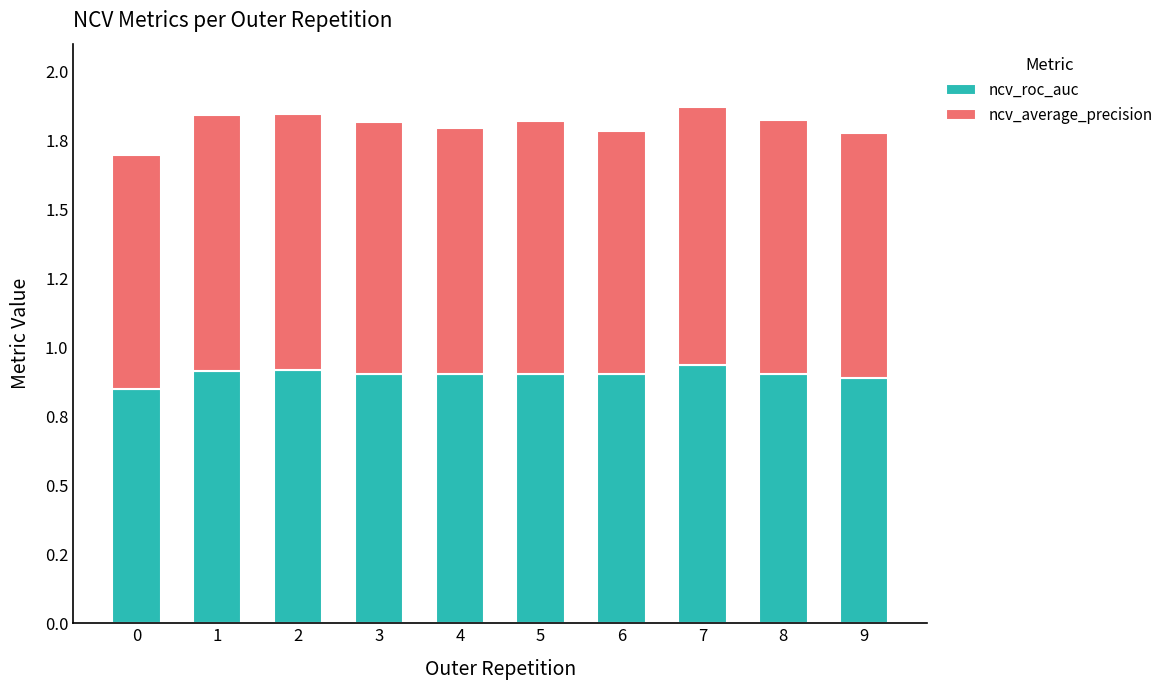

Does the chart contain any negative values?

No